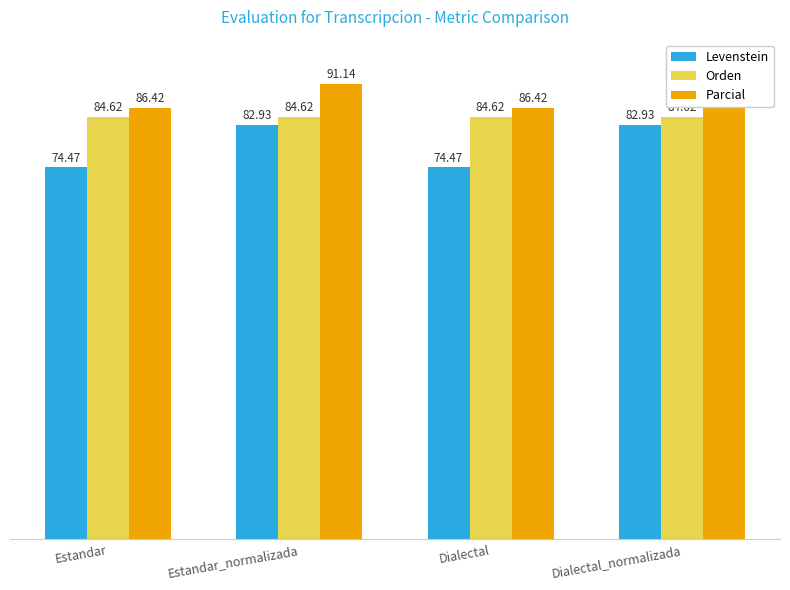

The Orden series shows 128.5 at Dialectal_normalizada. True or false?

False